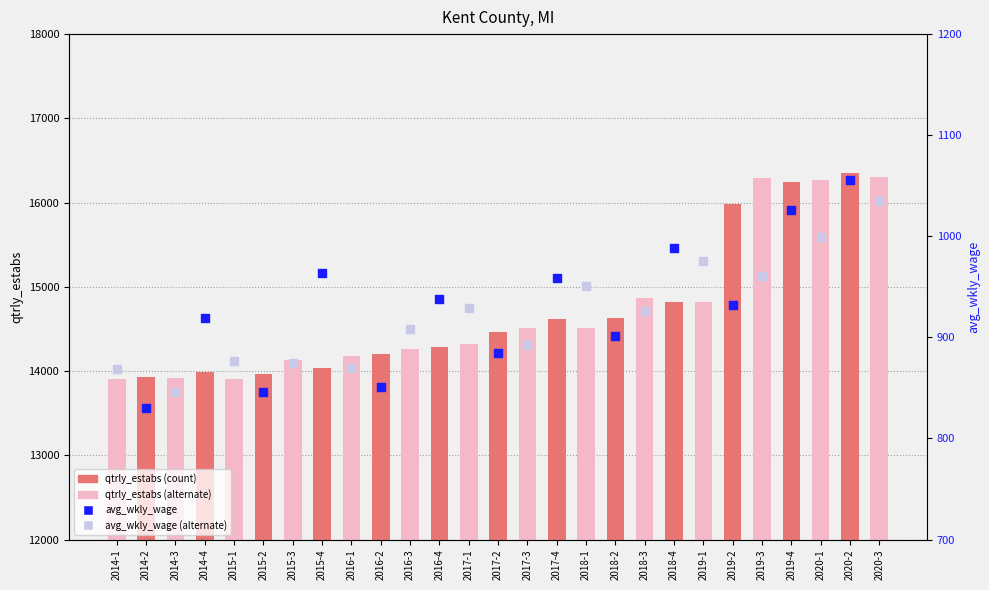

What is the change in value from 2016-4 to 2020-3?

+2017